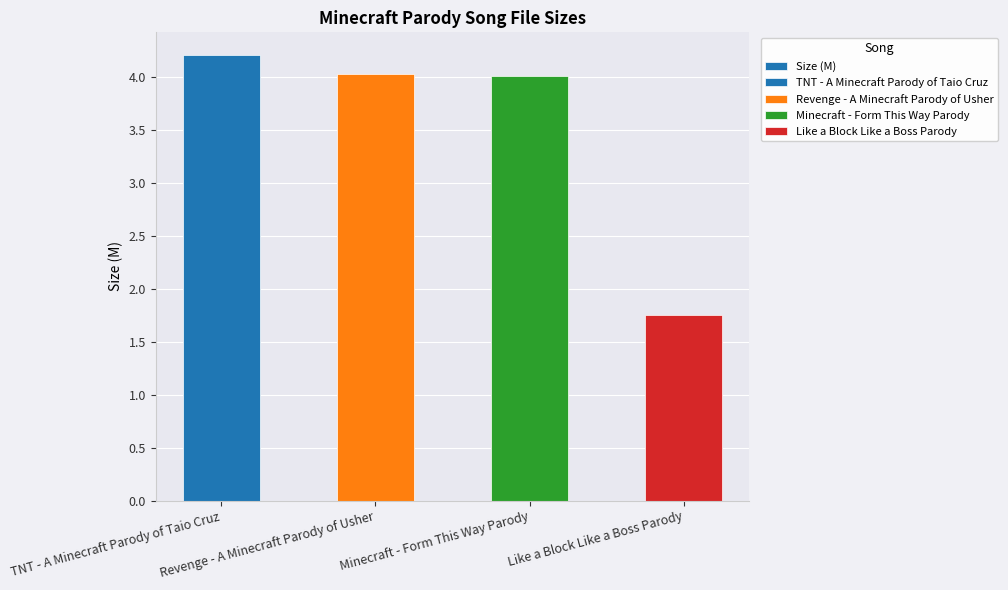

The value at Like a Block Like a Boss Parody is 1.8. True or false?

True